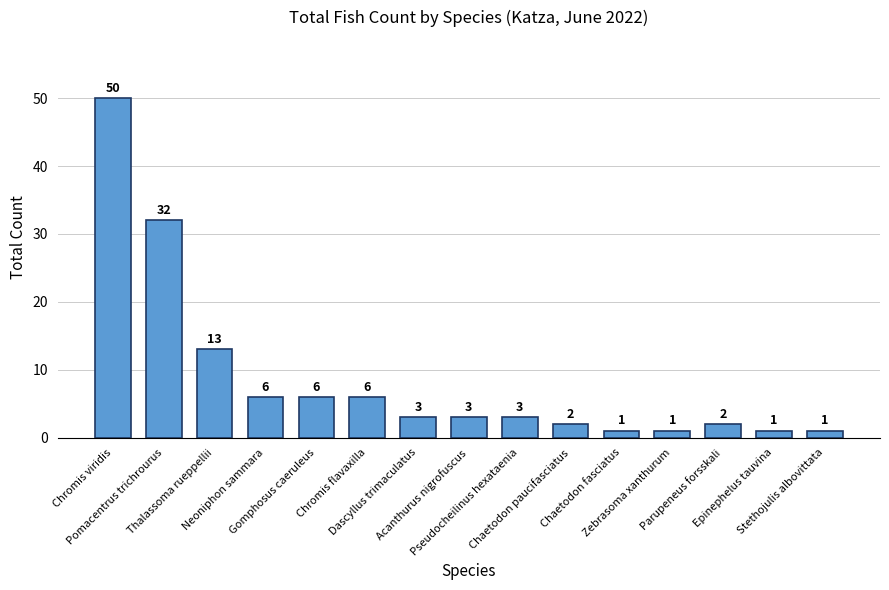

How many data points does each series have?

15